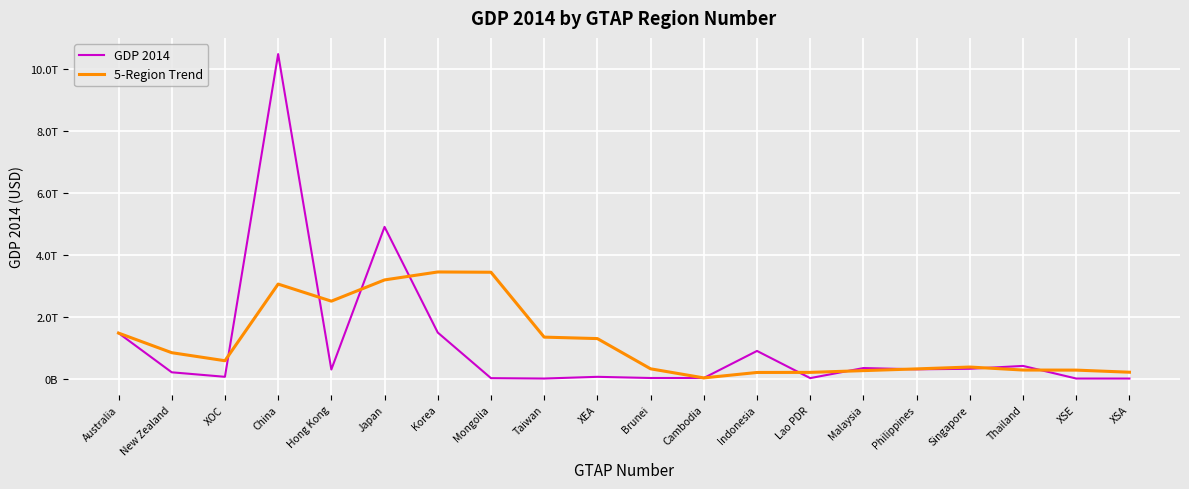

What is the value of the 5-Region Trend point at the 9th from the left?

1336999824620.5